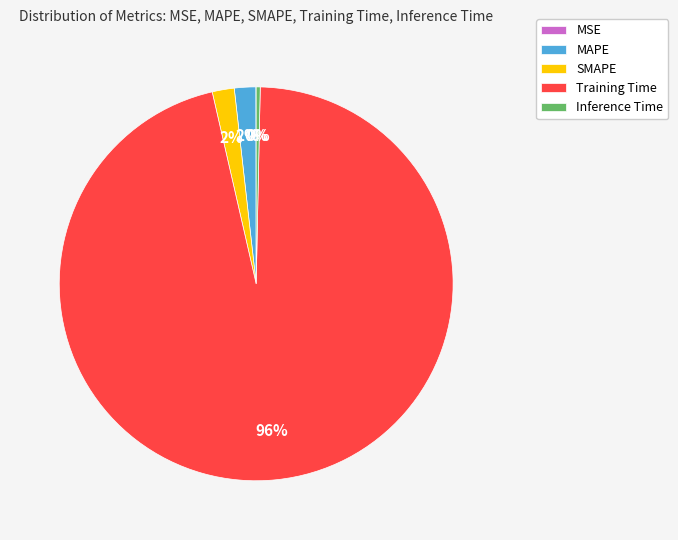

Does Inference Time represent more than half of the total?

No